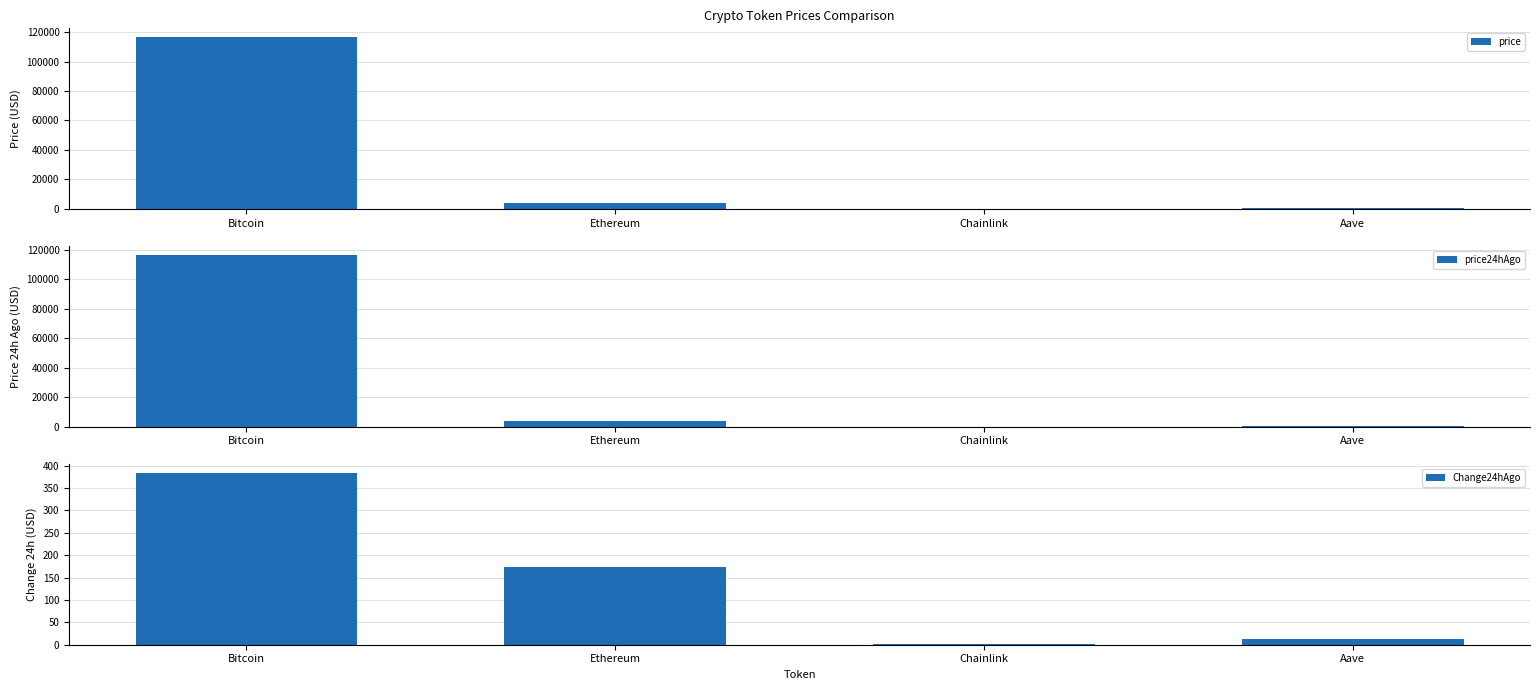

What is the total value across all series at Ethereum?

7995.5